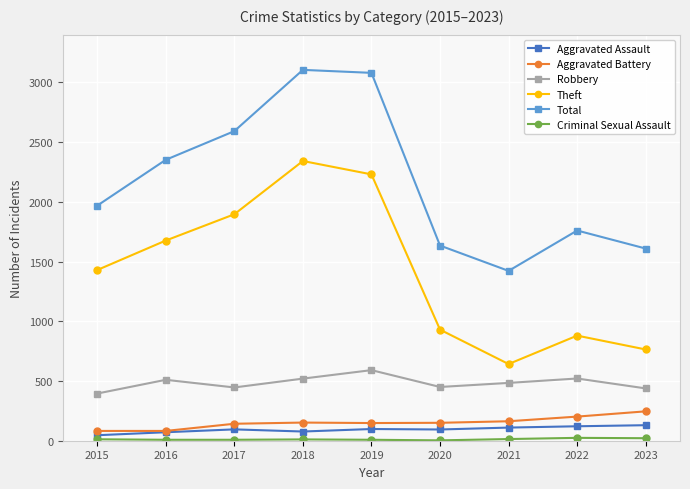

How many lines are shown in the chart?

6